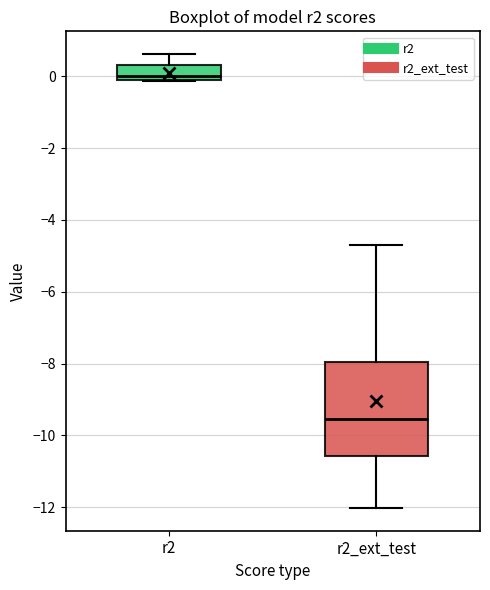

Reading left to right, read every box against the y-axis: the position of its median line, the range the box covers, and the ends of its whiskers. The values are not printed on the chart, so give them approximately, as read against the axis.

r2: median 0.0 (just above the box's lower edge), box 0.0 to 0.4, whiskers -0.2 to 0.6
r2_ext_test: median -9.6, box -10.6 to -8.0, whiskers -12.0 to -4.6